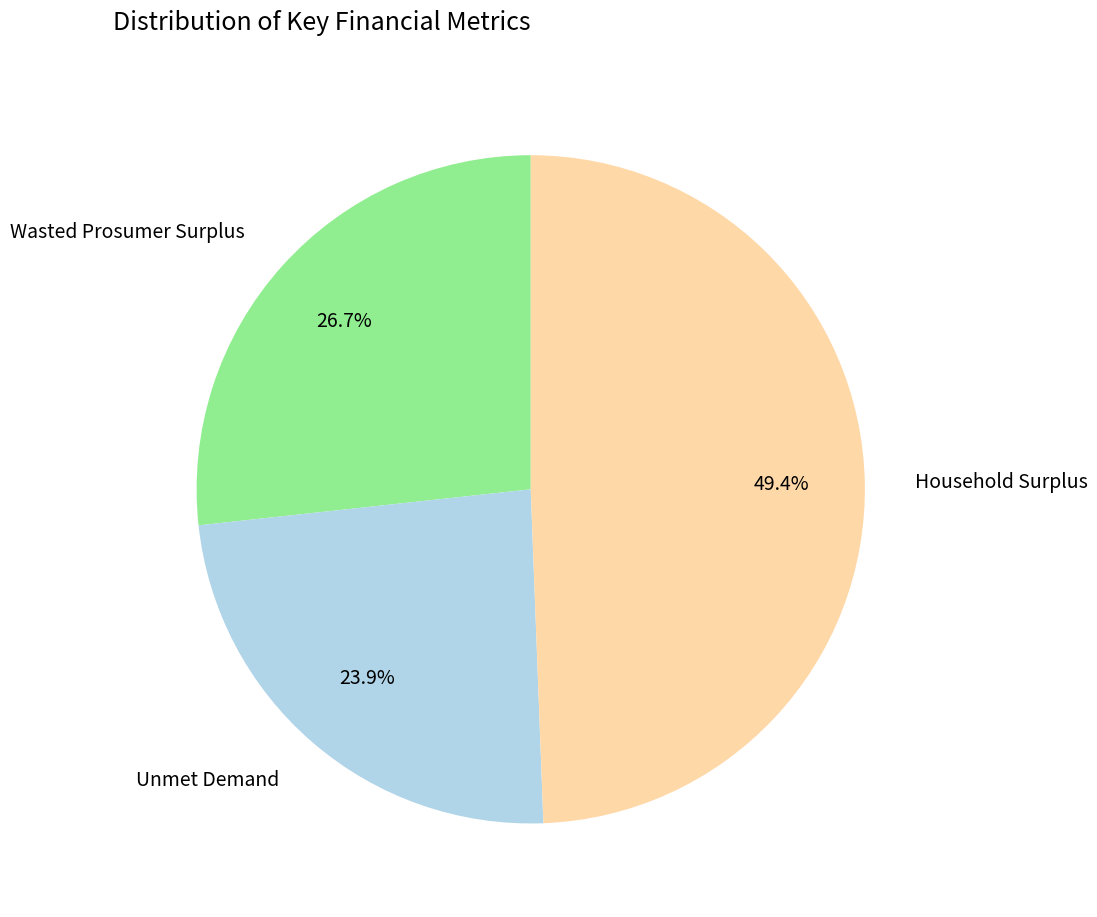

What is the ratio of the value at Unmet Demand to the value at Household Surplus?

0.5